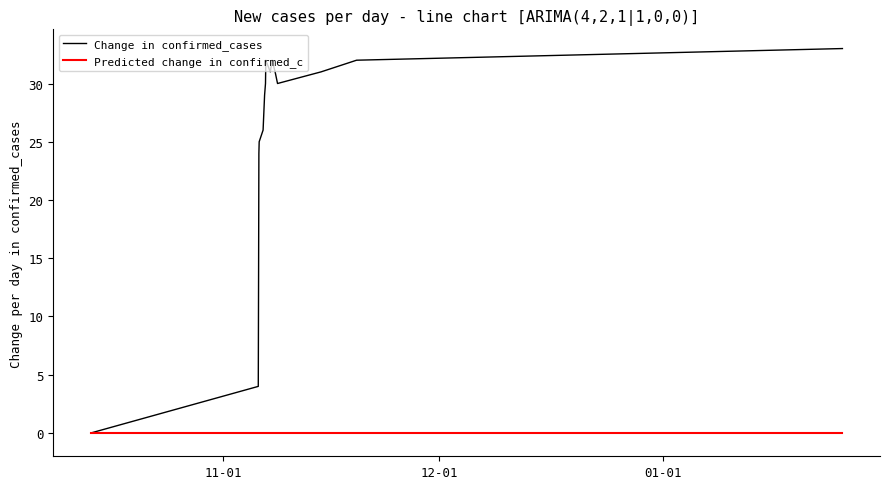

Which series has the largest total across all categories?

Change in confirmed_cases